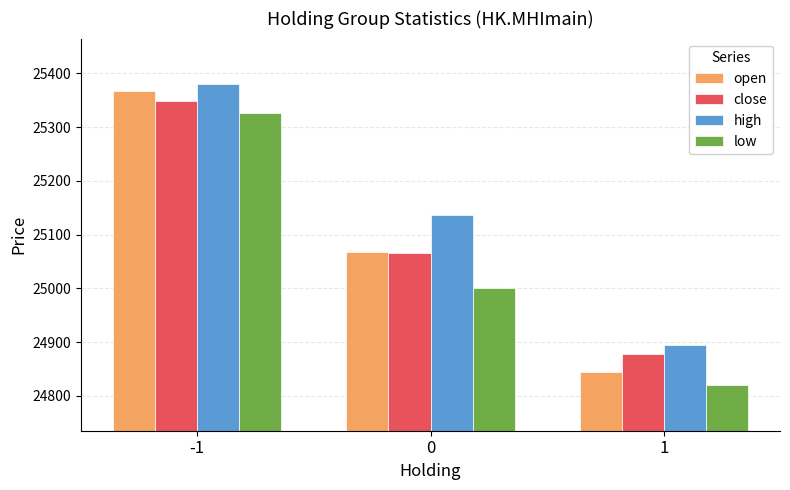

What is the smallest value displayed?

24819.2